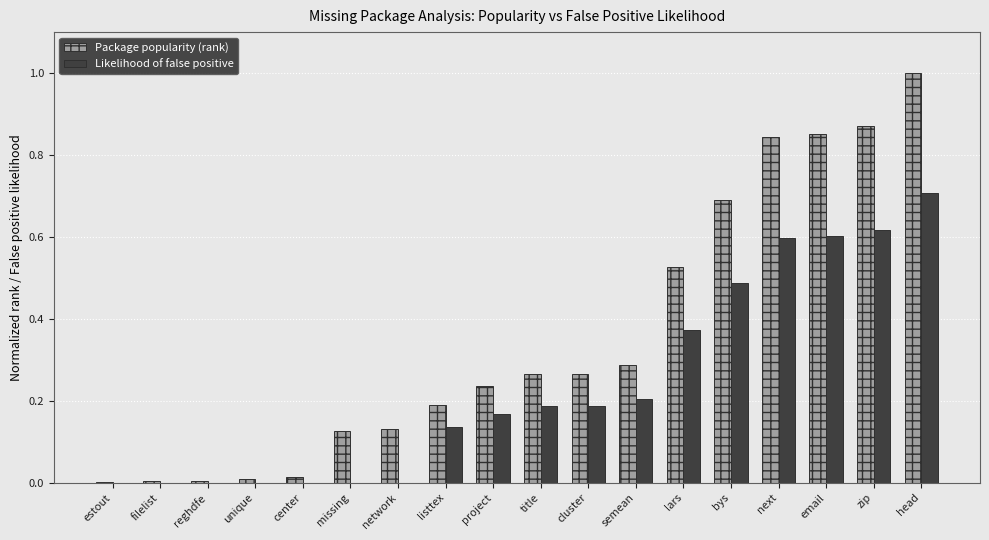

At which category is the sum across all series the highest?

head